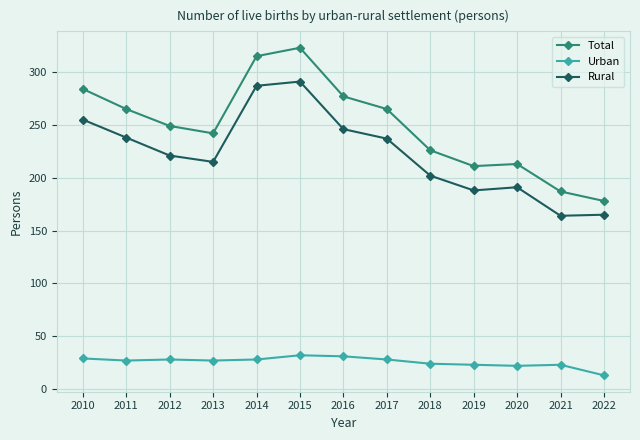

True or false: Rural has a value of 58 at 2019.

False